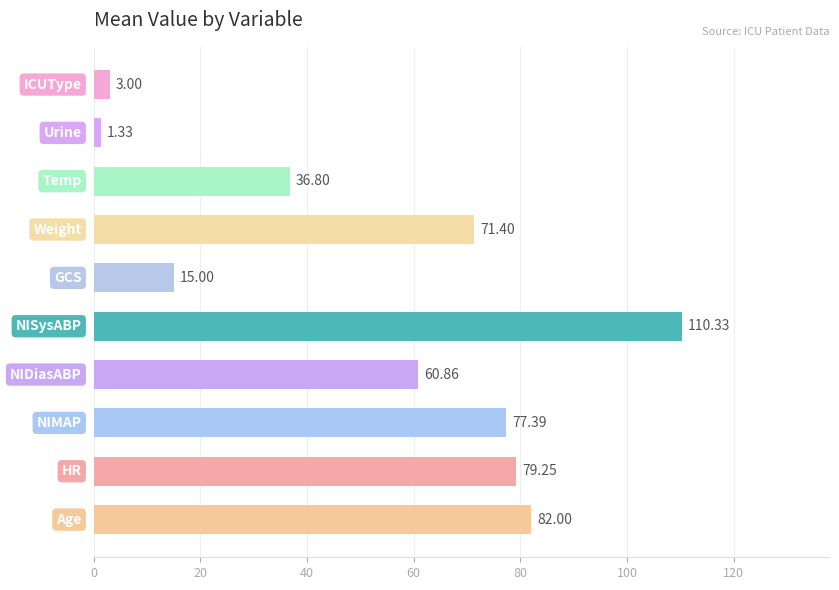

What is the difference between the maximum and second lowest values?

107.3